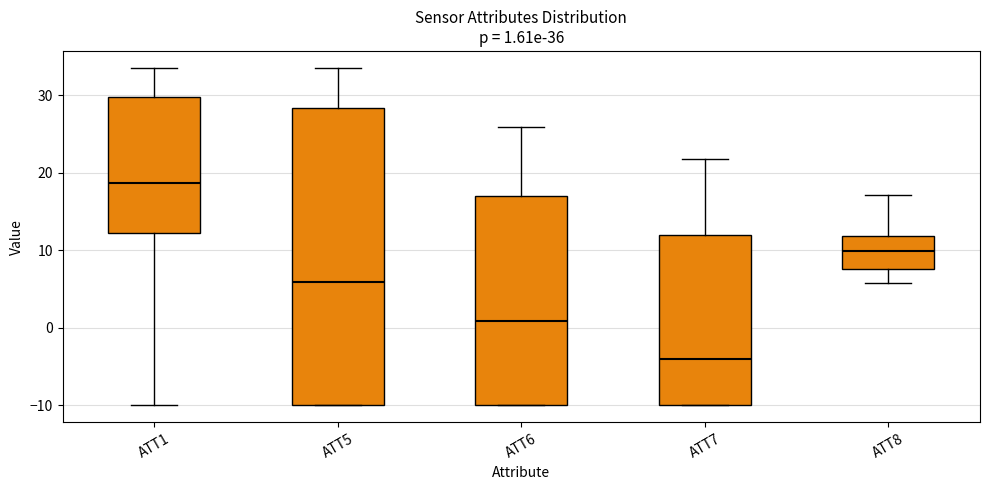

Which box has the lowest median line?

ATT7